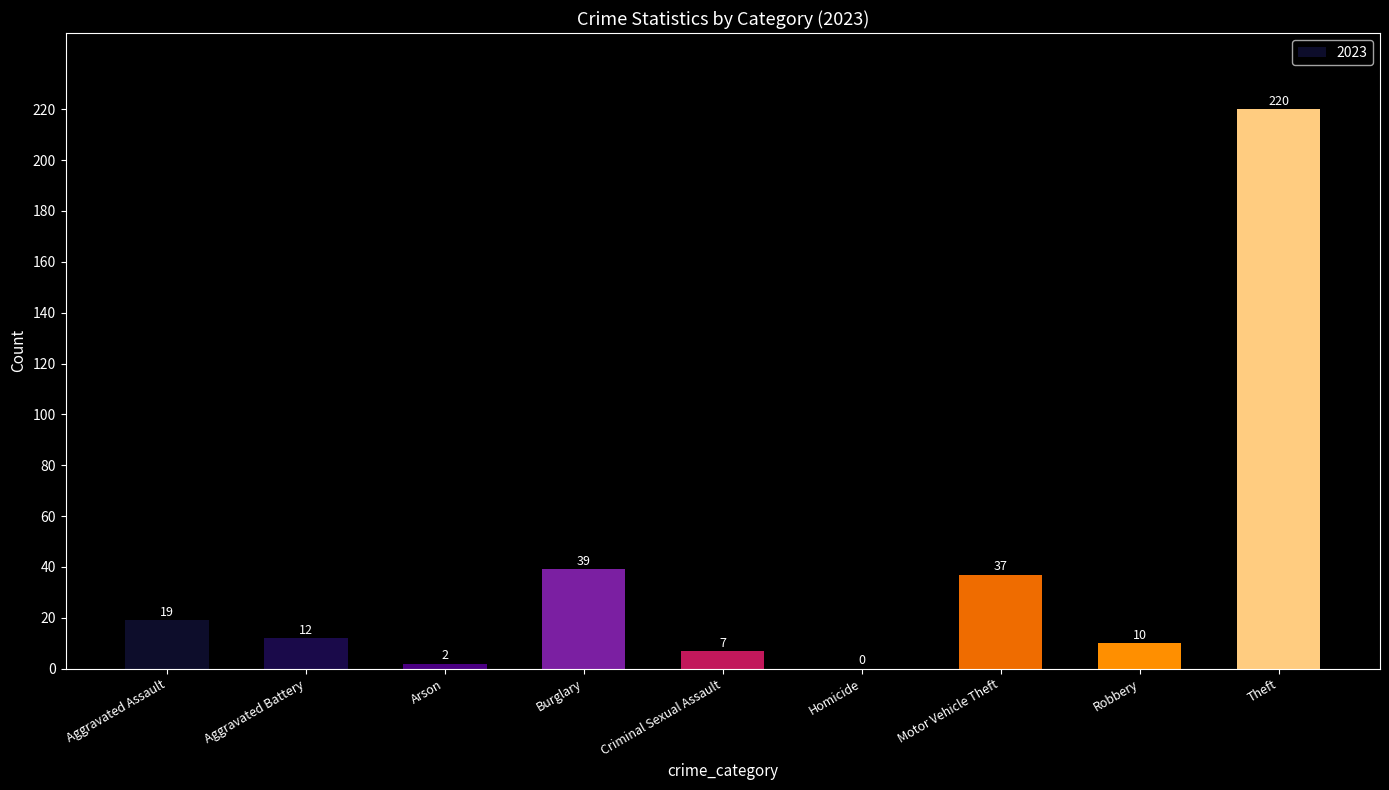

What is the greatest value displayed?

220